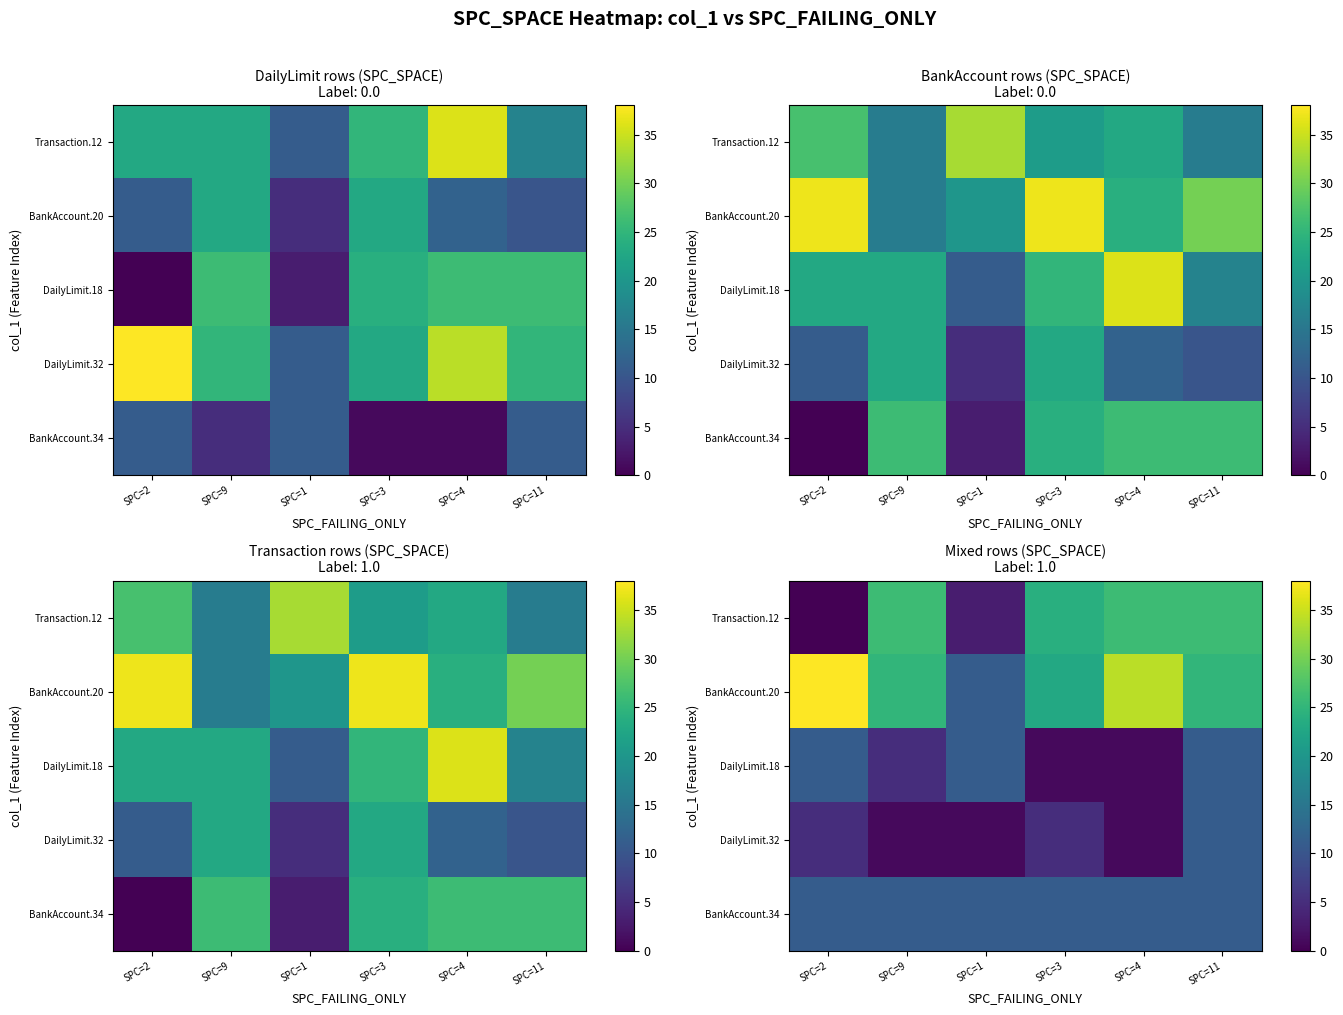

At how many categories does at least one series exceed 33?

2